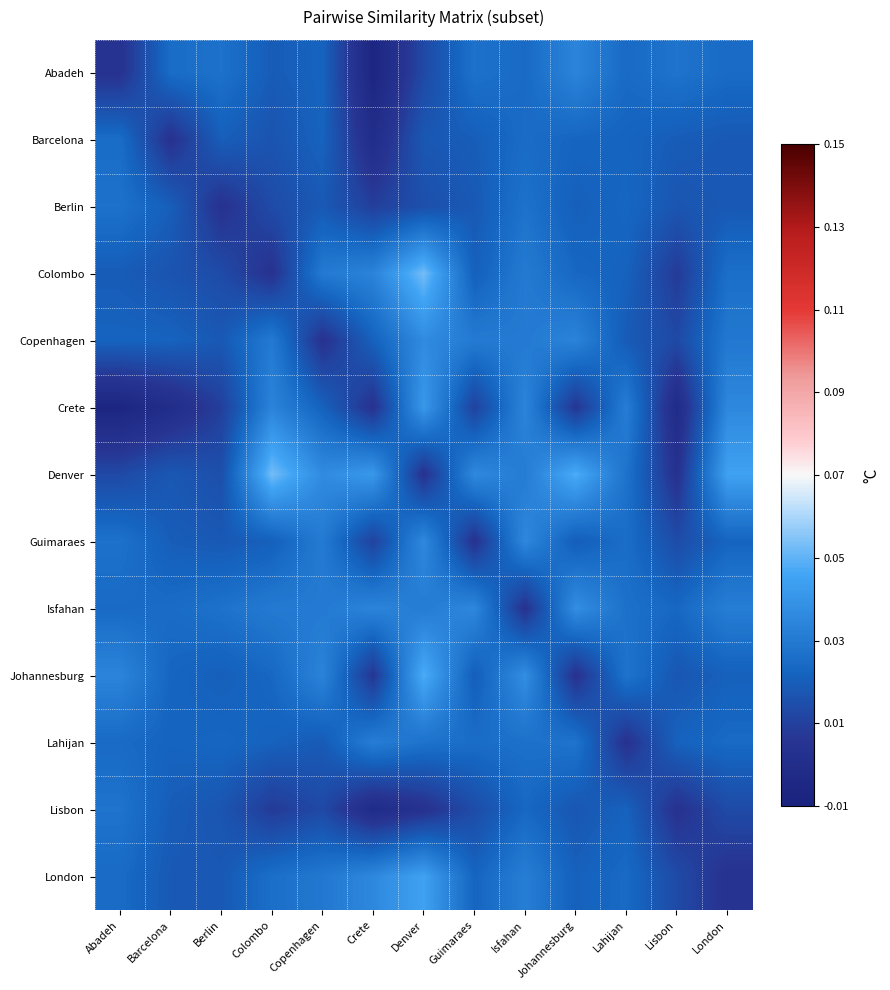

At how many categories does at least one series exceed 0?

13